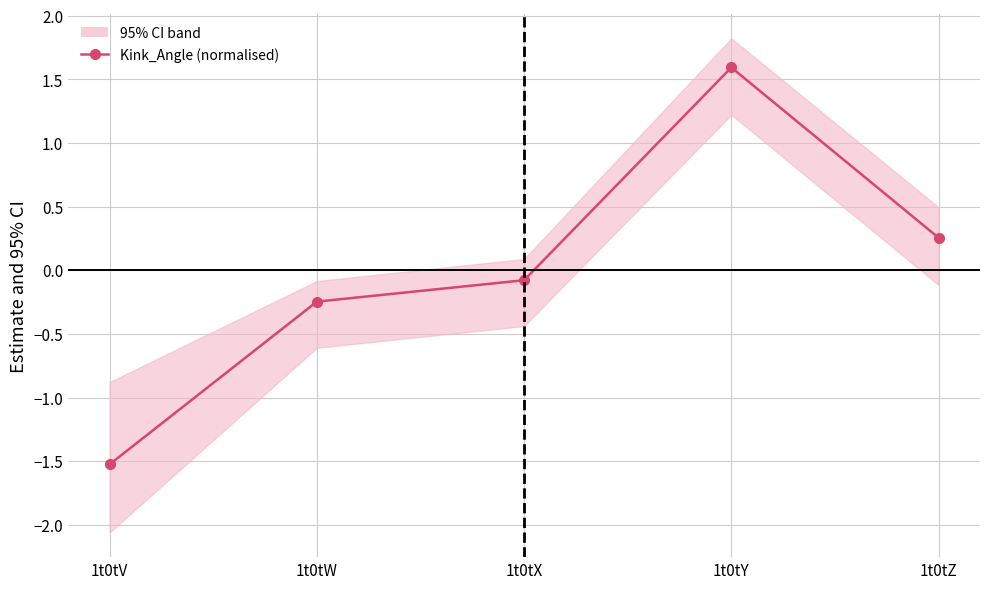

Which label corresponds to the smallest value in the chart?

1t0tV